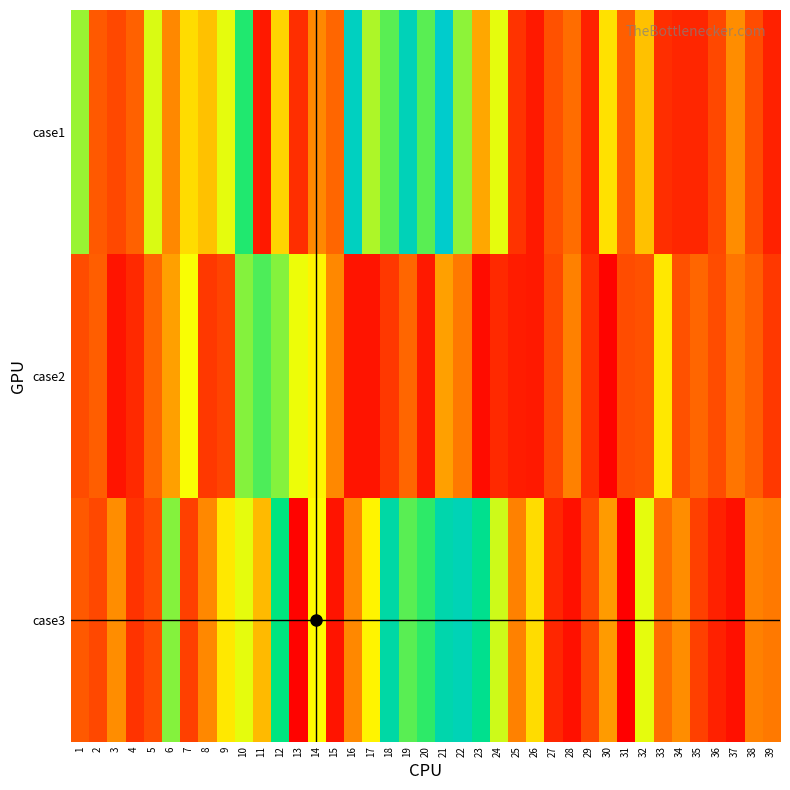

Reading left to right, list all the values displayed in this chart.

case1: 1=76	2=40	3=36	4=42	5=70	6=48	7=61	8=57	9=69	10=87	11=25	12=60	13=30	14=48	15=43	16=110	17=74	18=82	19=108	20=82	21=114	22=77	23=53	24=69	25=31	26=25	27=38	28=44	29=27	30=62	31=41	32=57	33=30	34=28	35=28	36=36	37=49	38=37	39=27
case2: 1=37	2=41	3=24	4=29	5=43	6=52	7=67	8=32	9=35	10=78	11=83	12=78	13=68	14=65	15=48	16=24	17=24	18=32	19=43	20=25	21=52	22=46	23=22	24=29	25=26	26=25	27=36	28=47	29=30	30=20	31=37	32=38	33=63	34=38	35=43	36=37	37=45	38=41	39=32
case3: 1=40	2=36	3=49	4=31	5=37	6=78	7=34	8=48	9=63	10=69	11=56	12=90	13=20	14=66	15=24	16=48	17=65	18=102	19=82	20=86	21=104	22=107	23=95	24=71	25=47	26=61	27=28	28=23	29=36	30=51	31=19	32=69	33=44	34=49	35=34	36=27	37=23	38=47	39=46